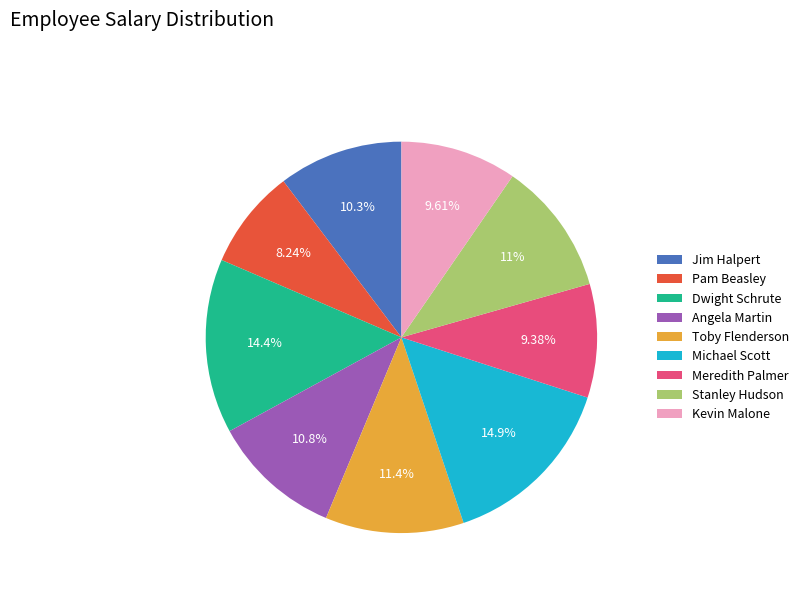

What is the smallest slice in the pie chart?

Pam Beasley